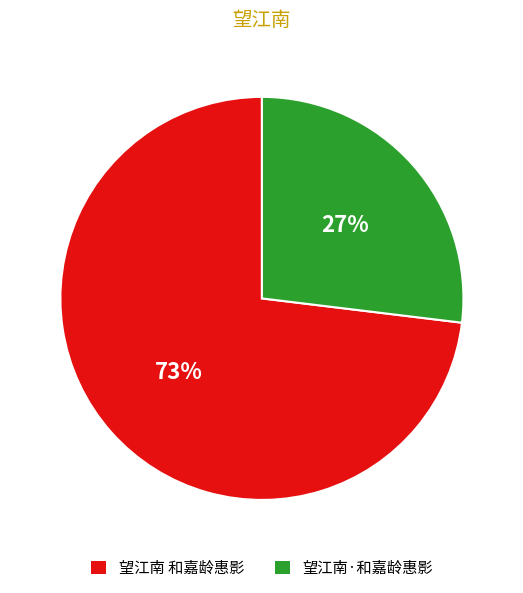

Between 望江南 和嘉龄惠影 and 望江南·和嘉龄惠影, which is larger?

望江南 和嘉龄惠影